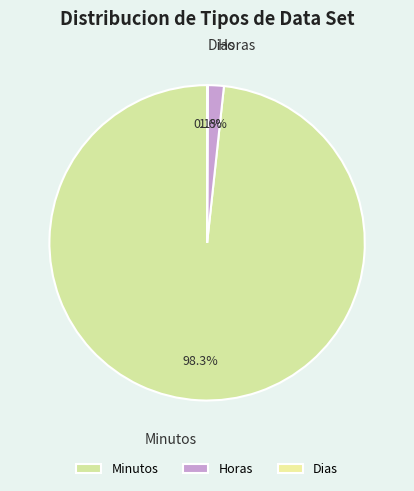

Which slice is the largest?

Minutos